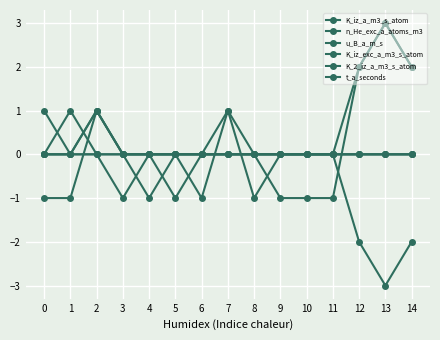

Which has a higher value, 13 or 12?

13